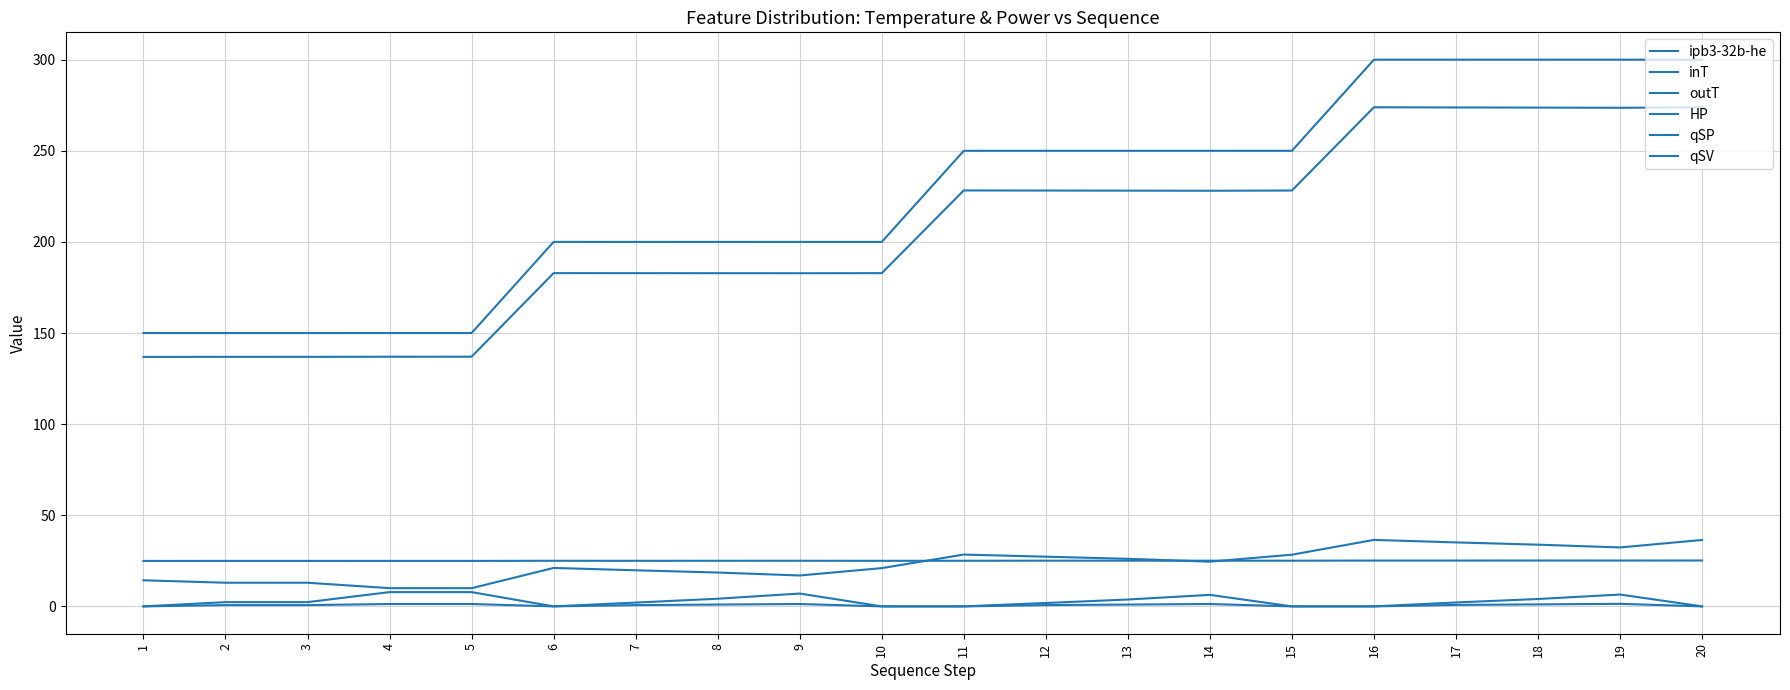

Does the chart have visible grid lines?

Yes